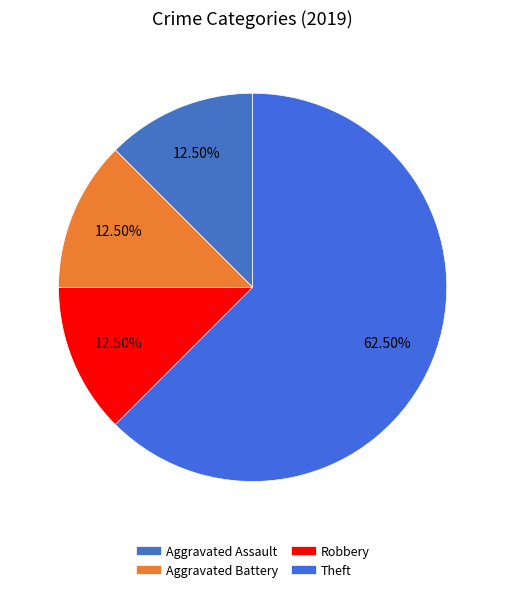

To the nearest percent, what portion does Aggravated Assault represent?

12%